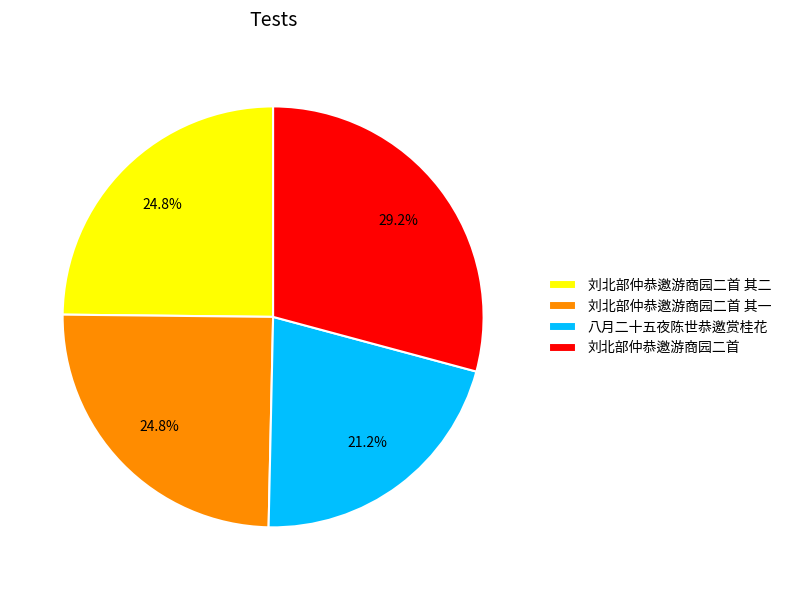

How much of the chart is everything except 刘北部仲恭邀游商园二首 其二?

75.2%